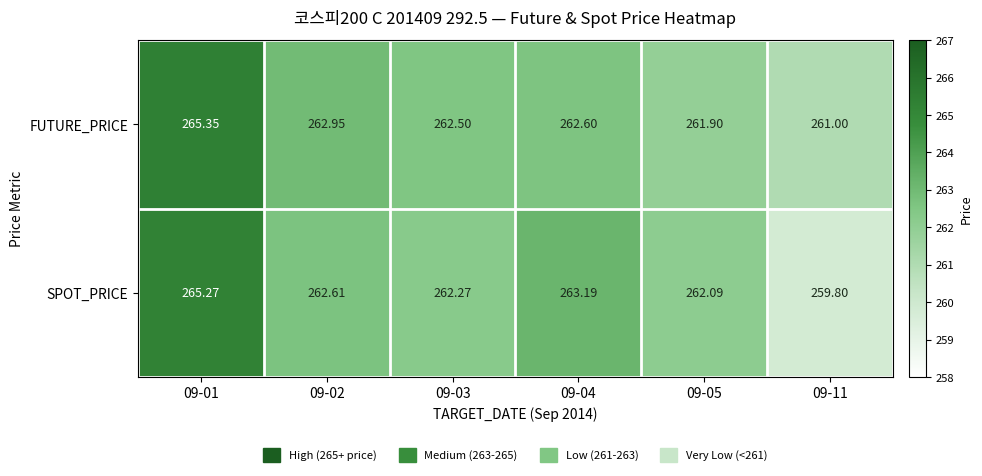

Rank the series by their maximum value, from lowest to highest.

SPOT_PRICE, FUTURE_PRICE